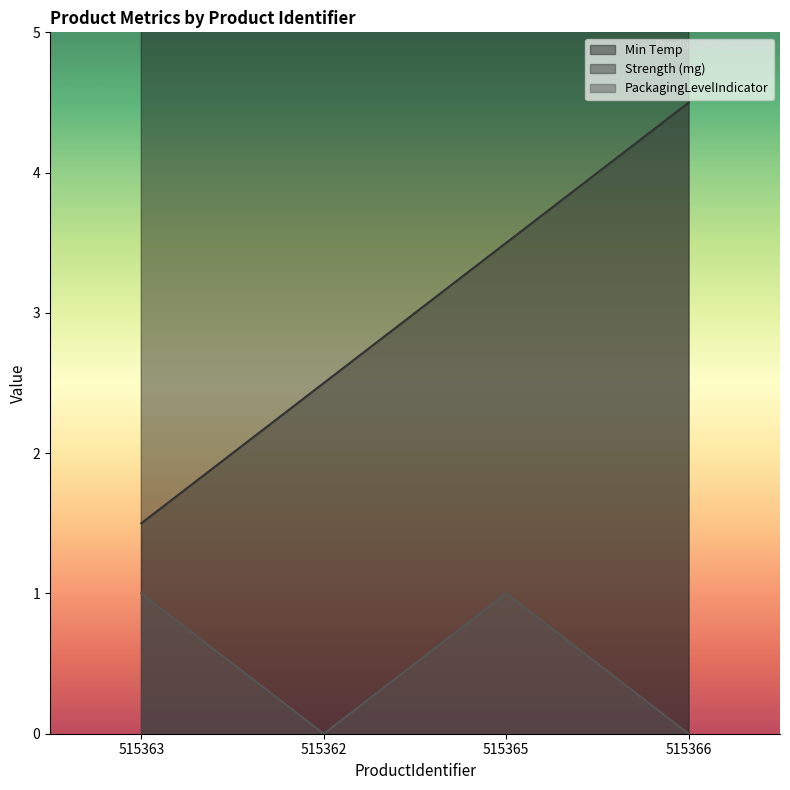

Rank the series by their maximum value, from lowest to highest.

PackagingLevelIndicator, Strength (mg), Min Temp